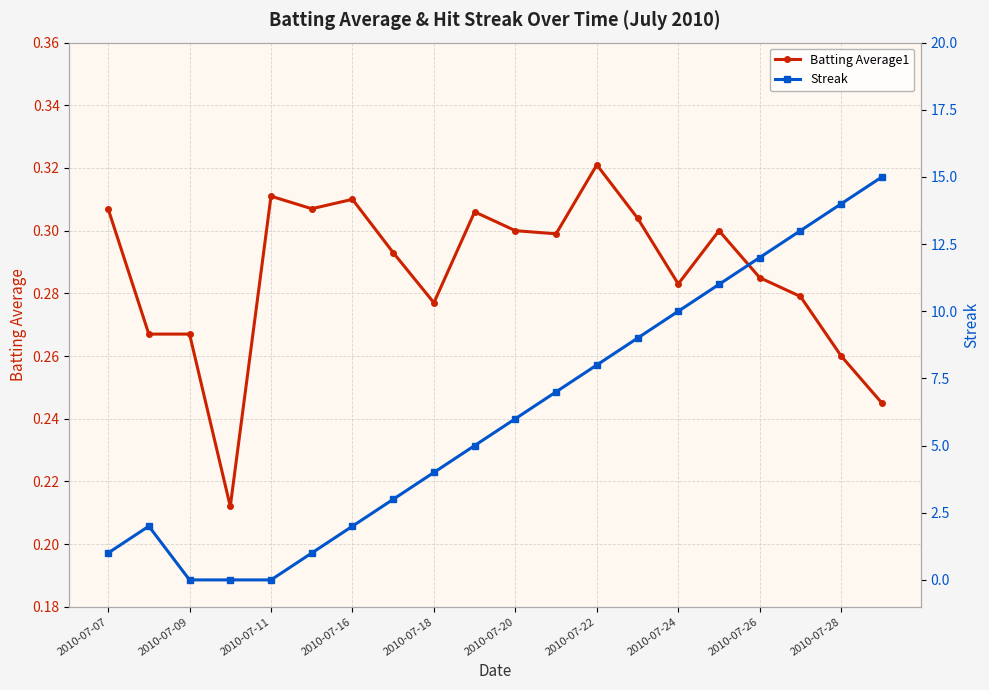

At how many categories does at least one series exceed 7?

8